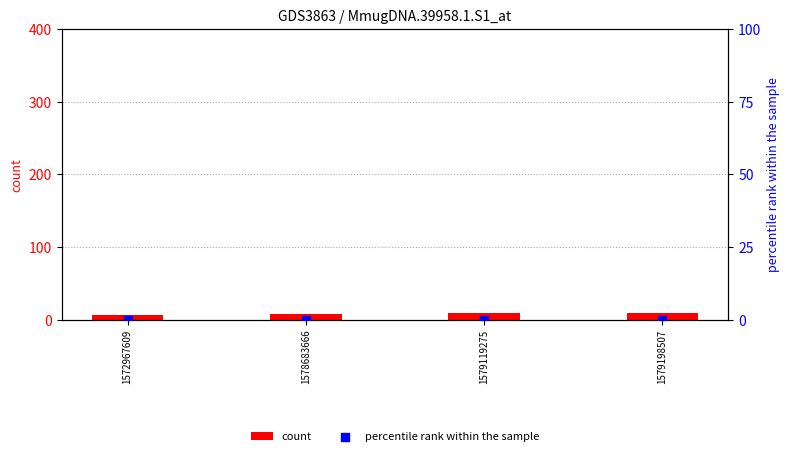

At which category is the sum across all series the highest?

1579198507